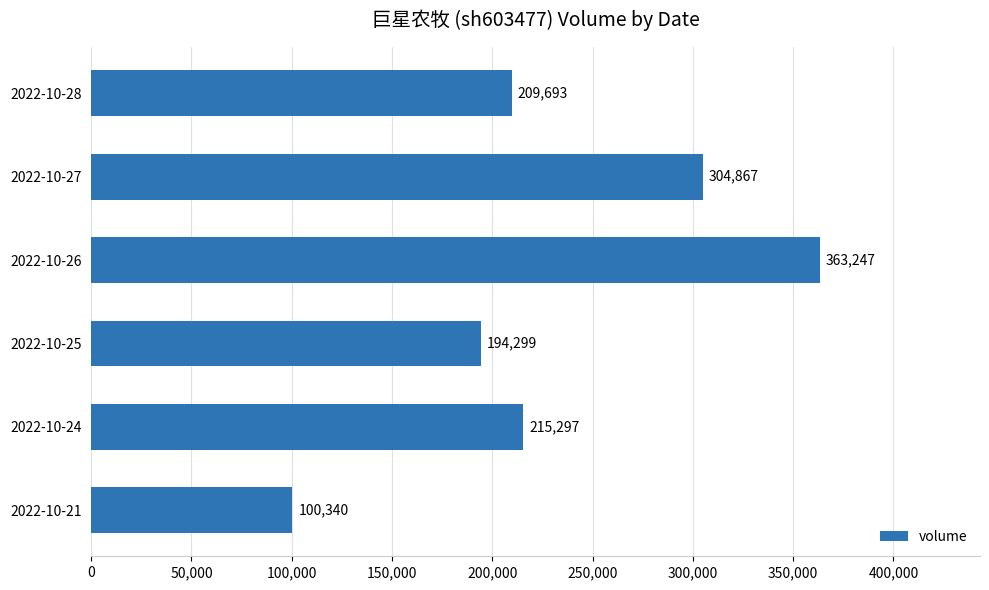

What is the ratio of the value at 2022-10-21 to the value at 2022-10-27?

0.3